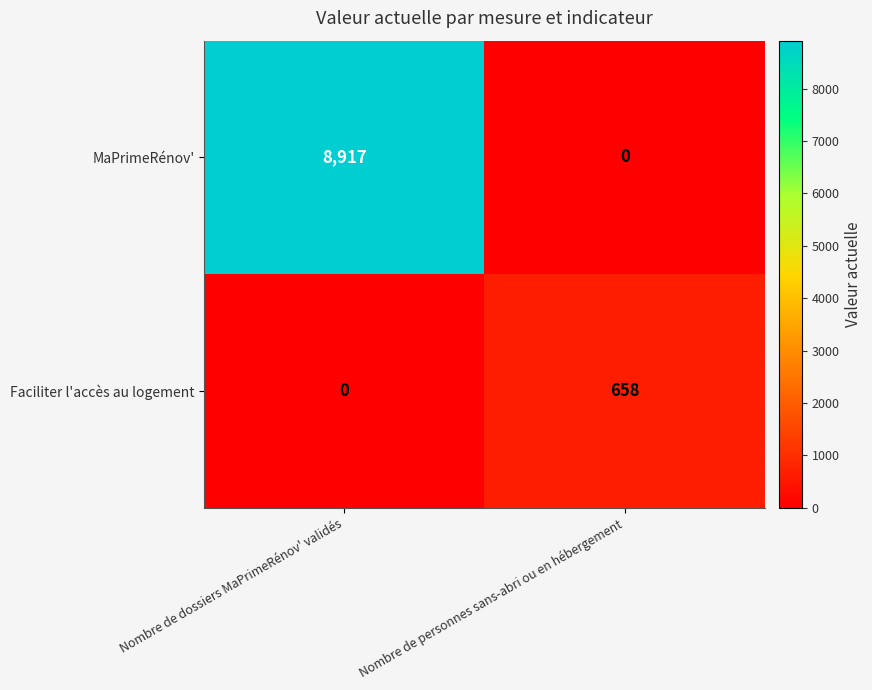

Which series has the largest range (max minus min)?

MaPrimeRénov'